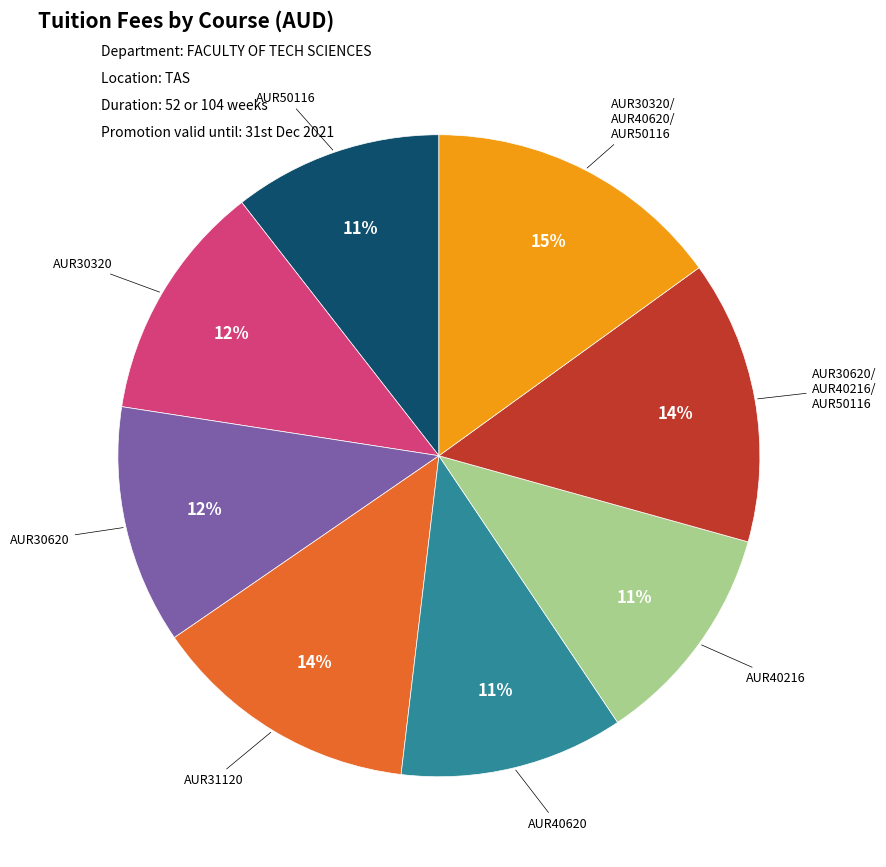

To the nearest percent, what is the average slice percentage?

12%